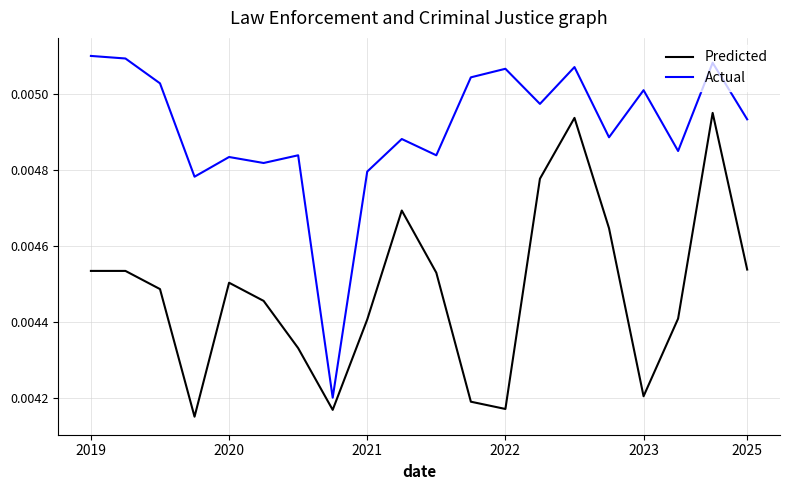

Which series has the widest spread of values?

Actual